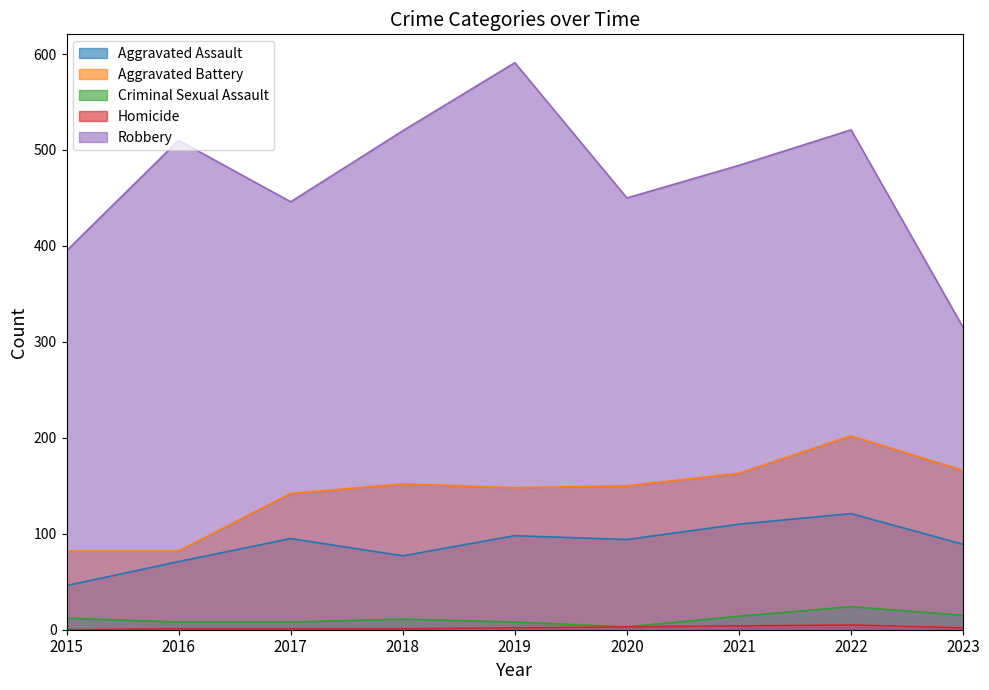

True or false: Robbery and Homicide intersect in this chart.

False